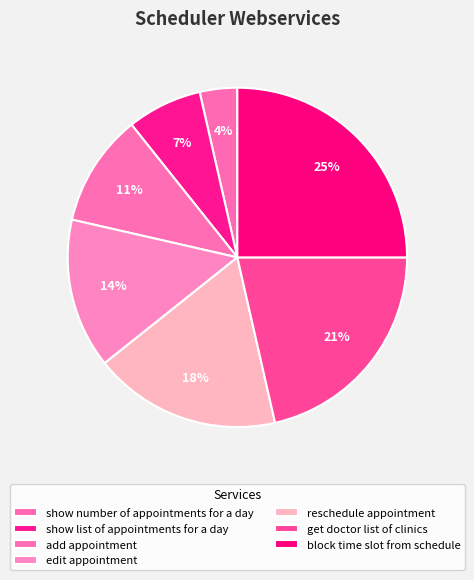

Which has a higher value, show number of appointments for a day or edit appointment?

edit appointment